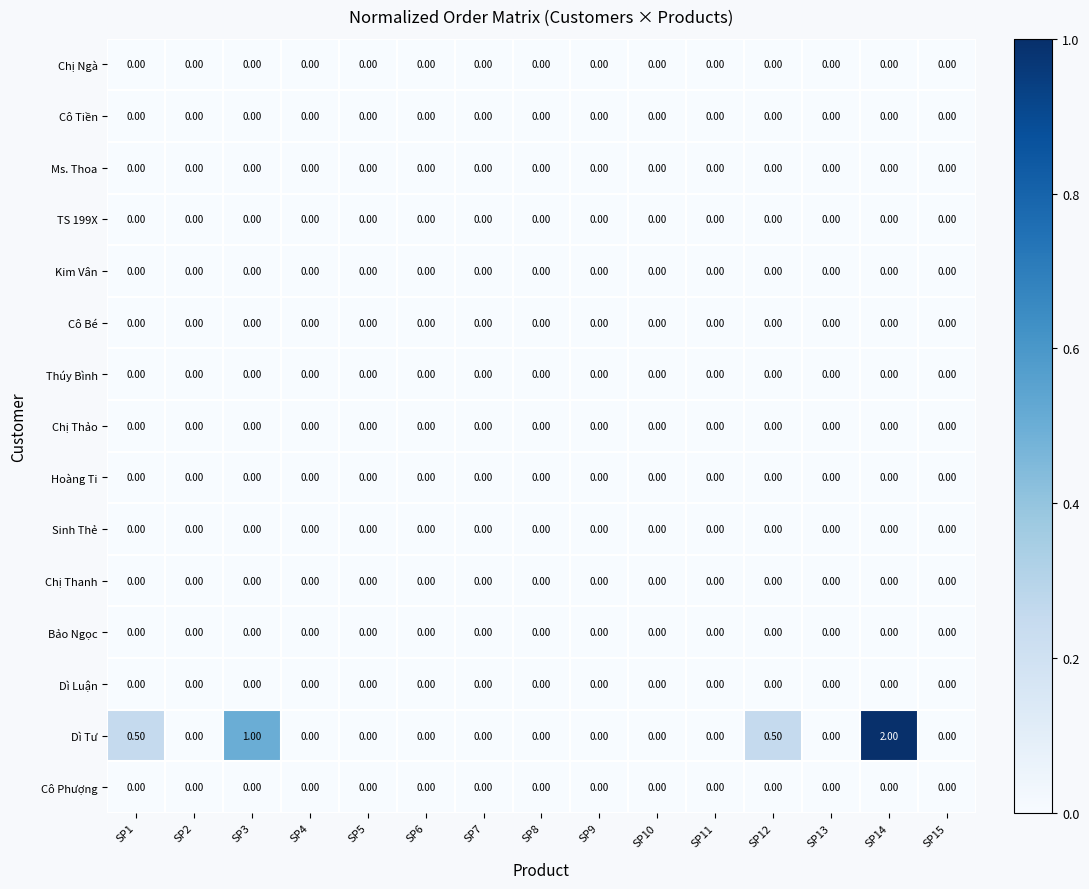

Which series has the largest range (max minus min)?

Dì Tư